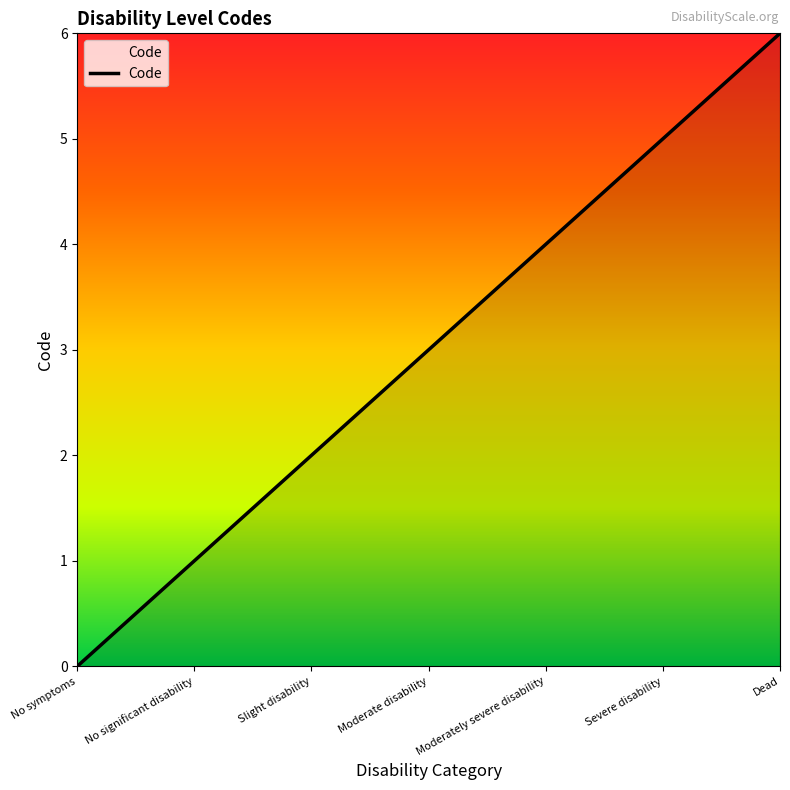

Rank the categories by value from lowest to highest.

No symptoms, No significant disability, Slight disability, Moderate disability, Moderately severe disability, Severe disability, Dead